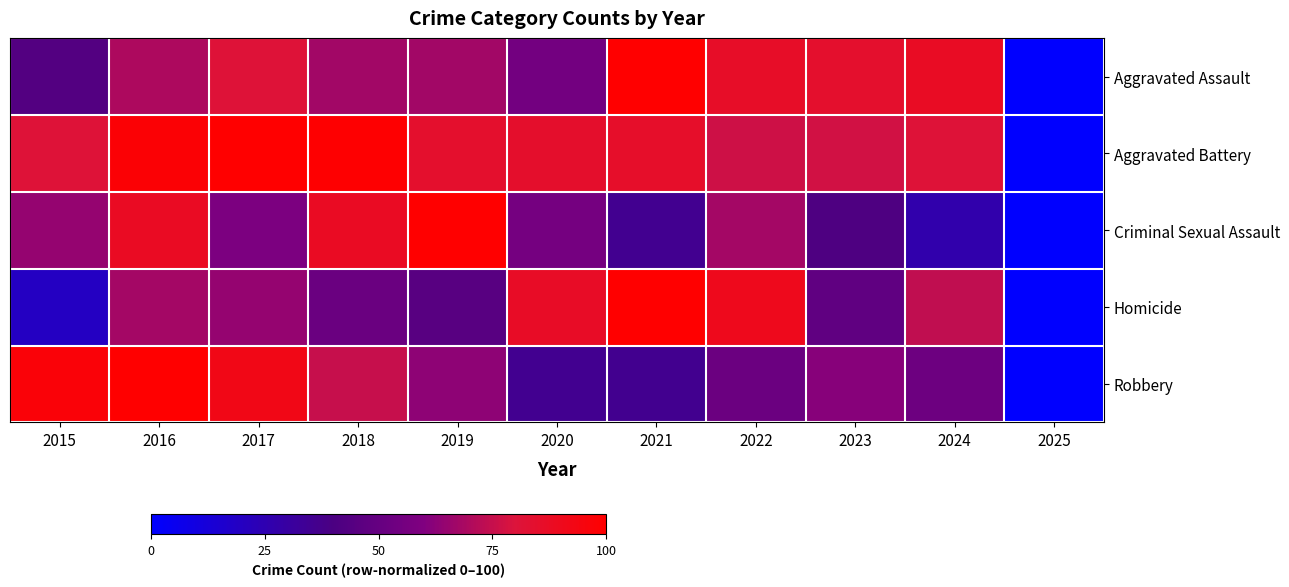

Between 2020 and 2025, which series saw the biggest shift?

Homicide